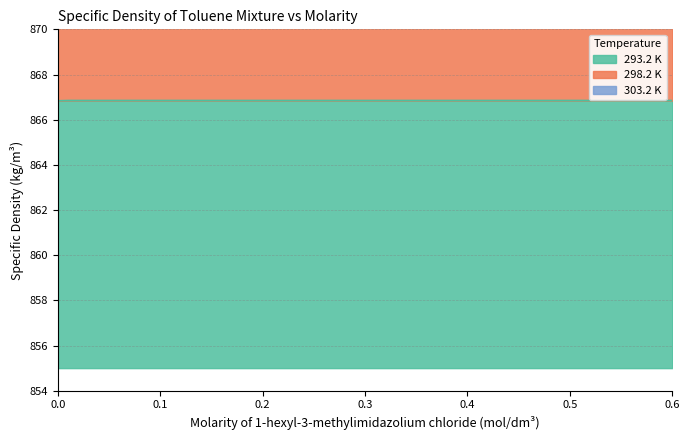

At which category is the sum across all series the highest?

0.08